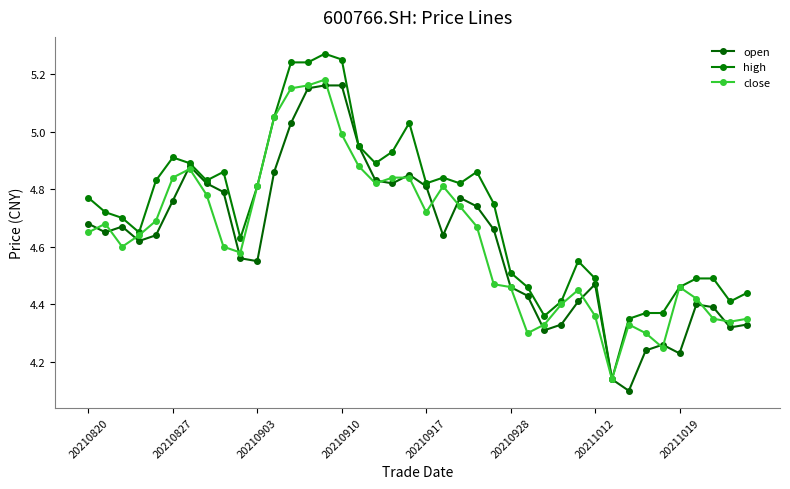

Does the chart display data point markers on the line(s)?

Yes